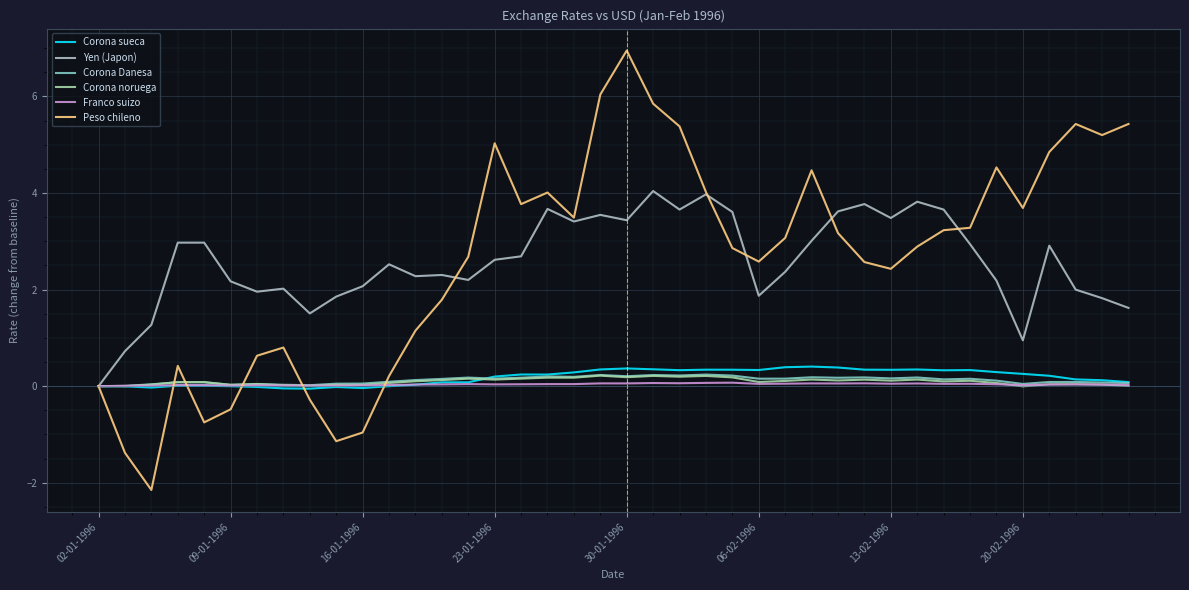

Does the chart have visible grid lines?

Yes